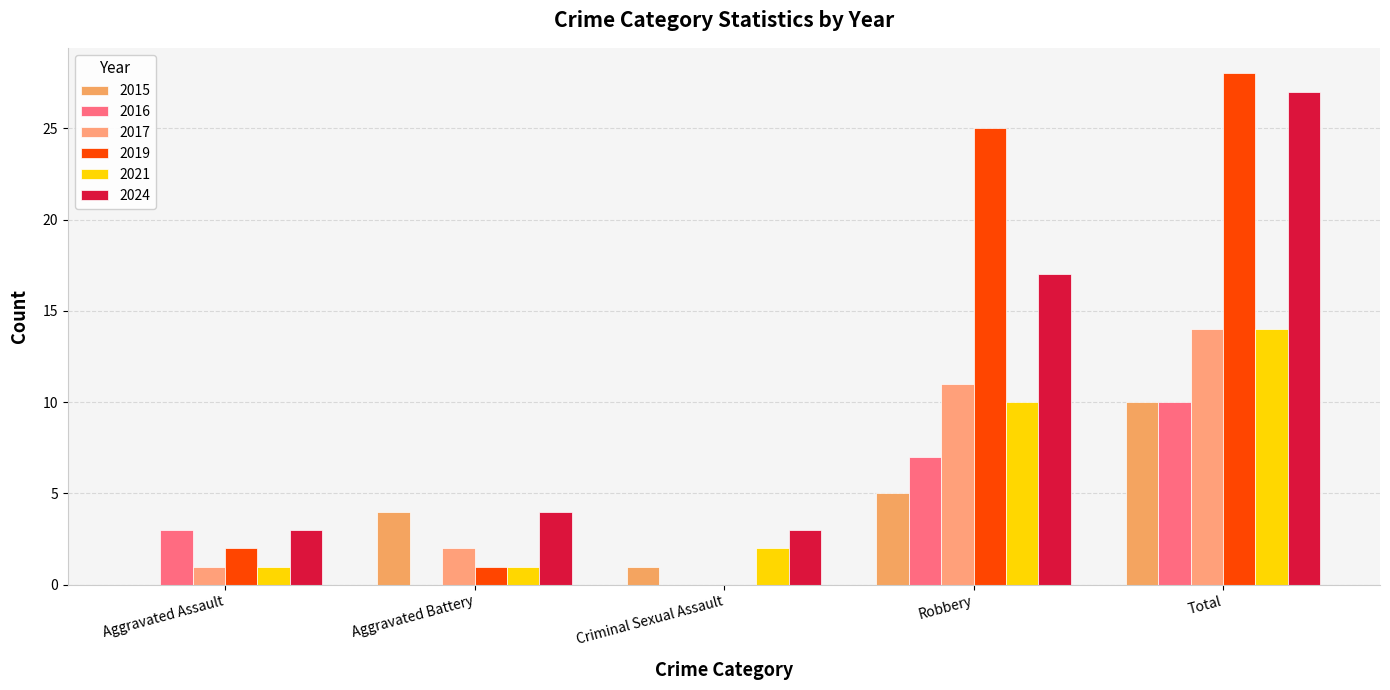

Reading right to left, transcribe all the data shown in this chart.

2015: 10	5	1	4	0
2016: 10	7	0	0	3
2017: 14	11	0	2	1
2019: 28	25	0	1	2
2021: 14	10	2	1	1
2024: 27	17	3	4	3